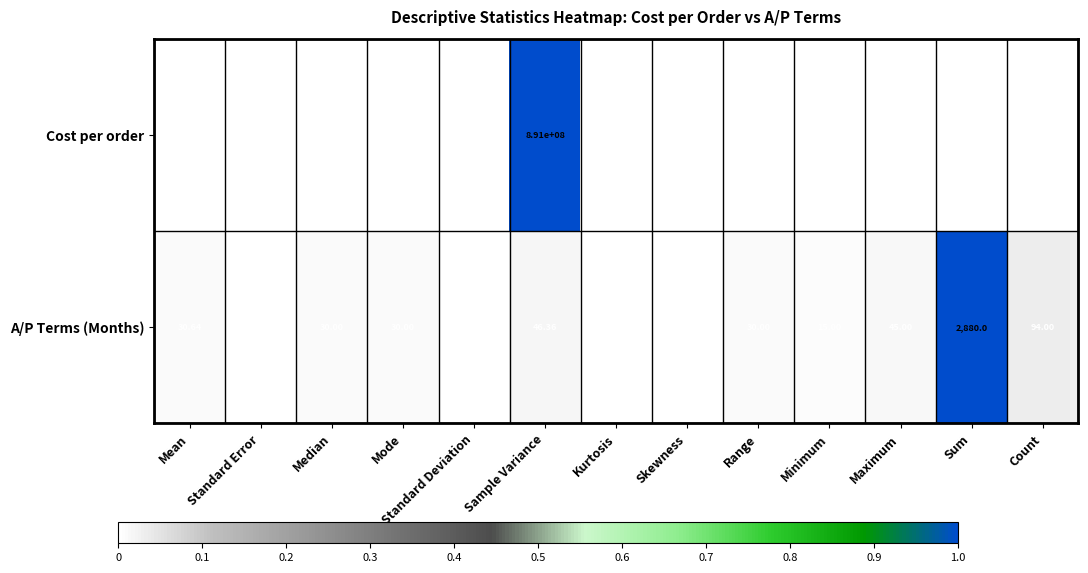

At which label is A/P Terms (Months) closest to 1440?

Count